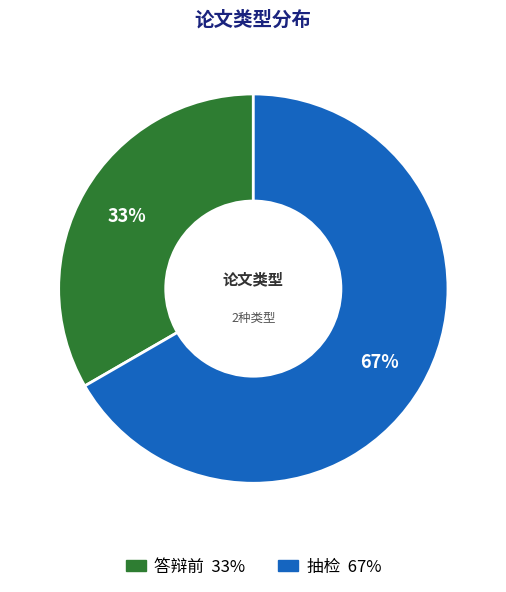

What percentage is the 抽检 slice, to the nearest percent?

67%